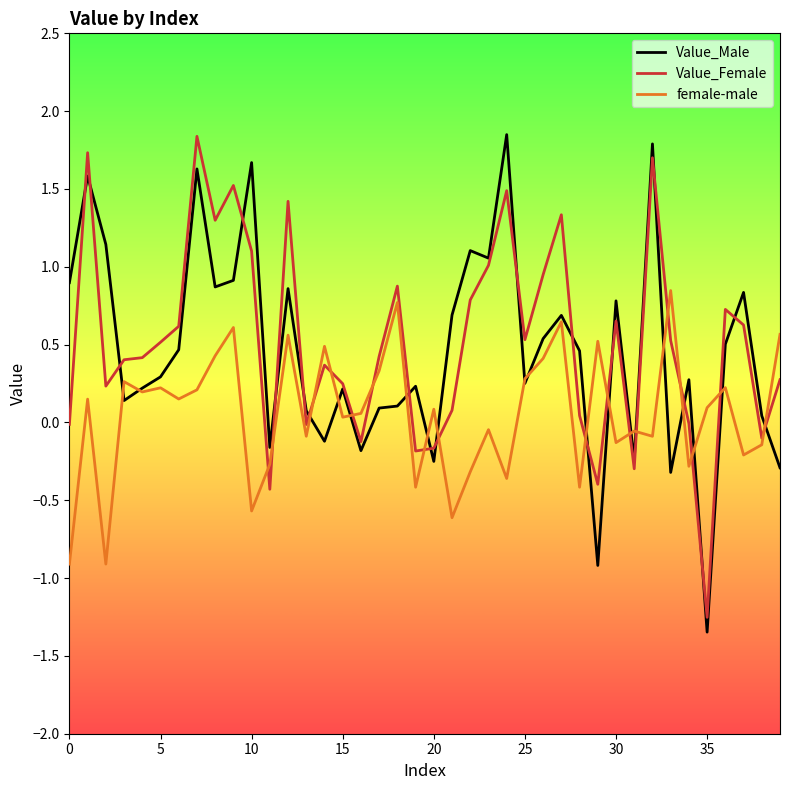

Does the chart display data point markers on the line(s)?

No